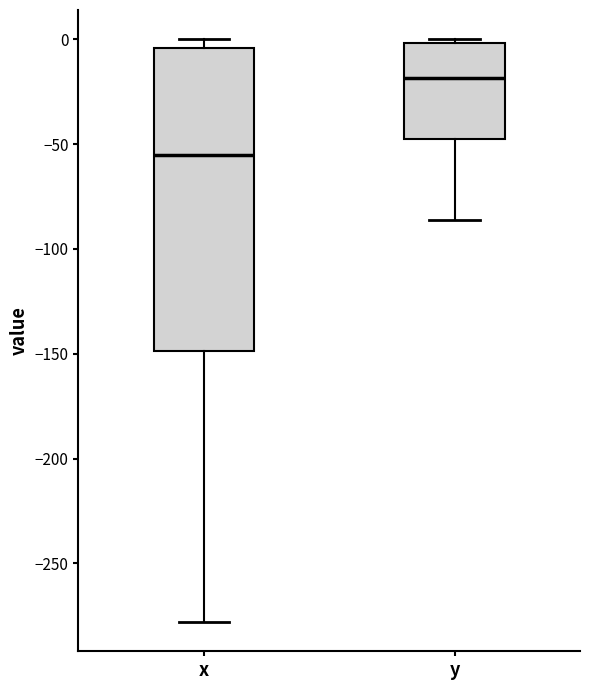

Reading left to right, transcribe this box plot: for each box, give where its median line is, the range the box spans, and where its two whiskers end, as read against the y-axis. The values are not printed on the chart, so give them approximately, as read against the axis.

x: median -55, box -150 to -5, whiskers -280 to 0
y: median -20, box -50 to 0, whiskers -85 to 0 (just above the box's upper edge)